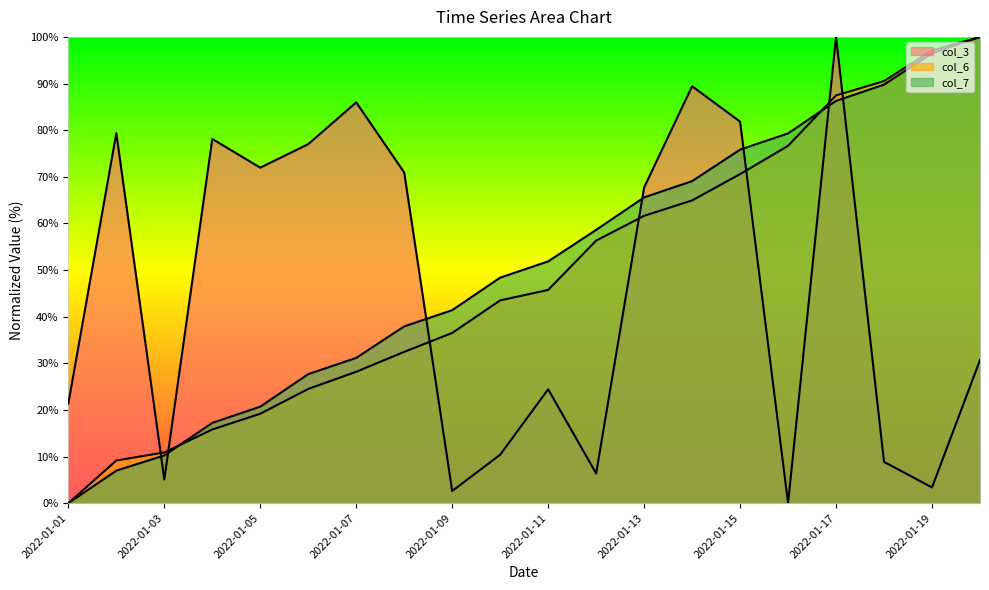

What is the sum of all col_3 values?

915.4